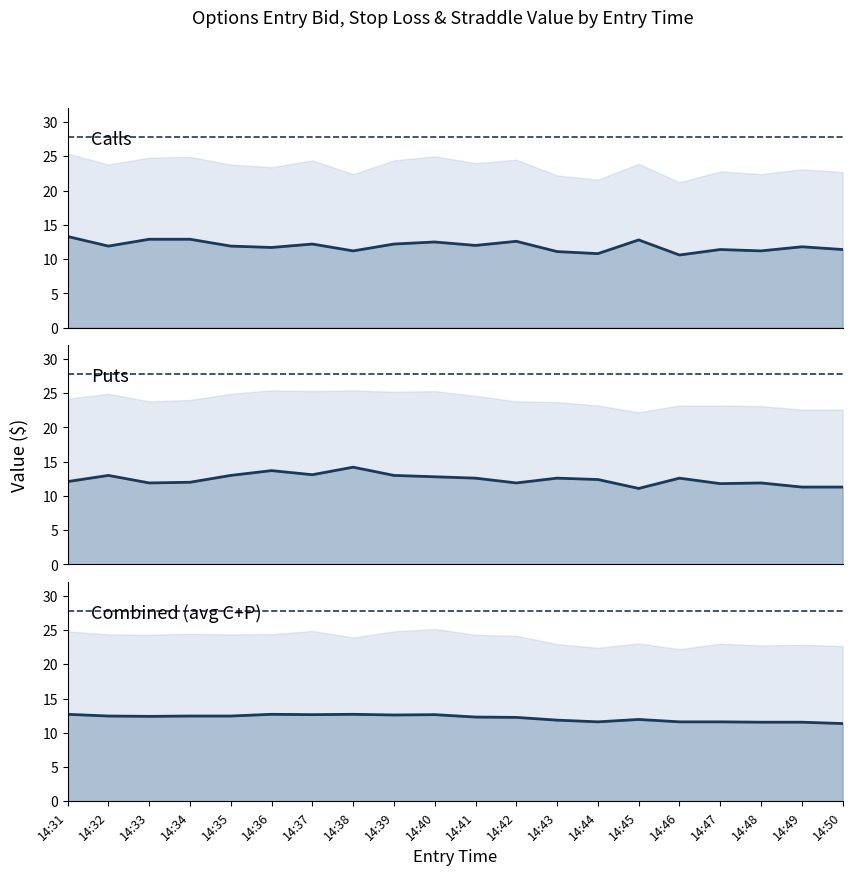

Between 14:49 and 14:35, which is larger?

14:35